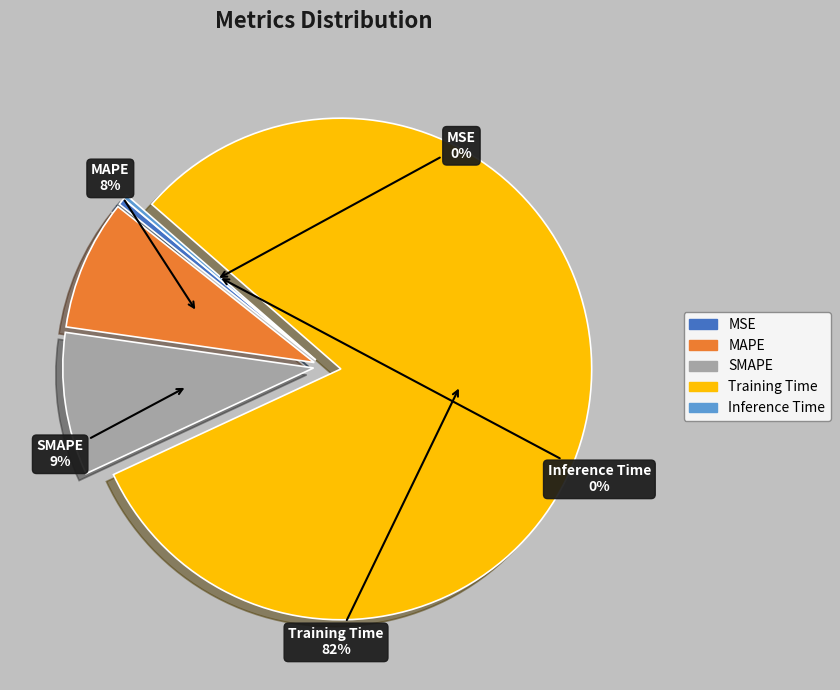

To the nearest percent, what is the average slice percentage?

20%